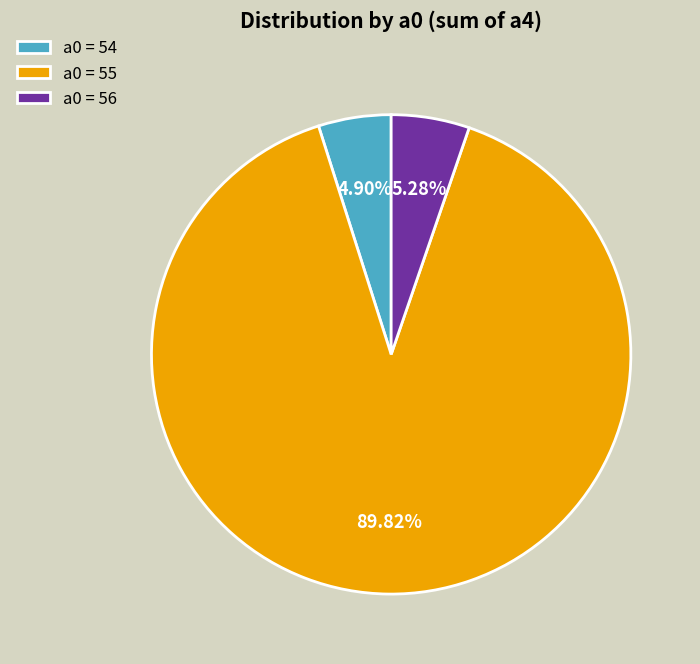

What is the majority slice?

a0 = 55